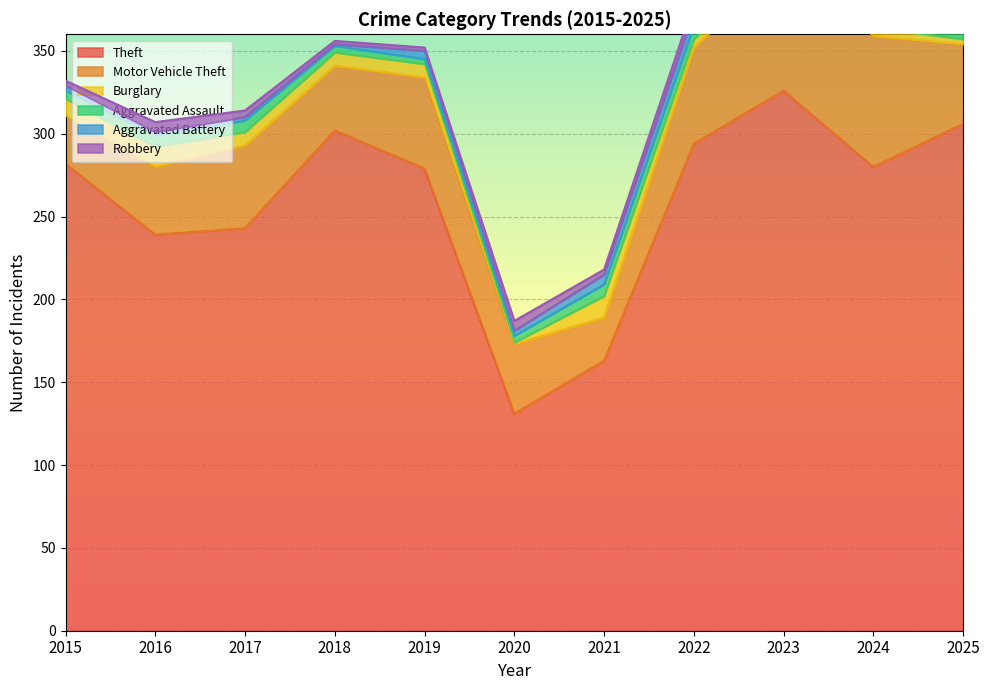

Rank the series by their maximum value, from lowest to highest.

Robbery, Aggravated Assault, Aggravated Battery, Burglary, Motor Vehicle Theft, Theft